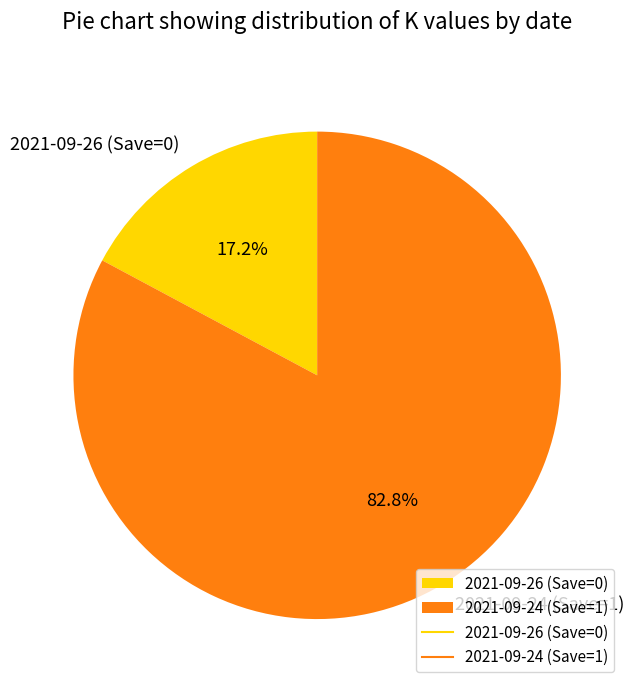

Which slice is the smallest?

2021-09-26 (Save=0)